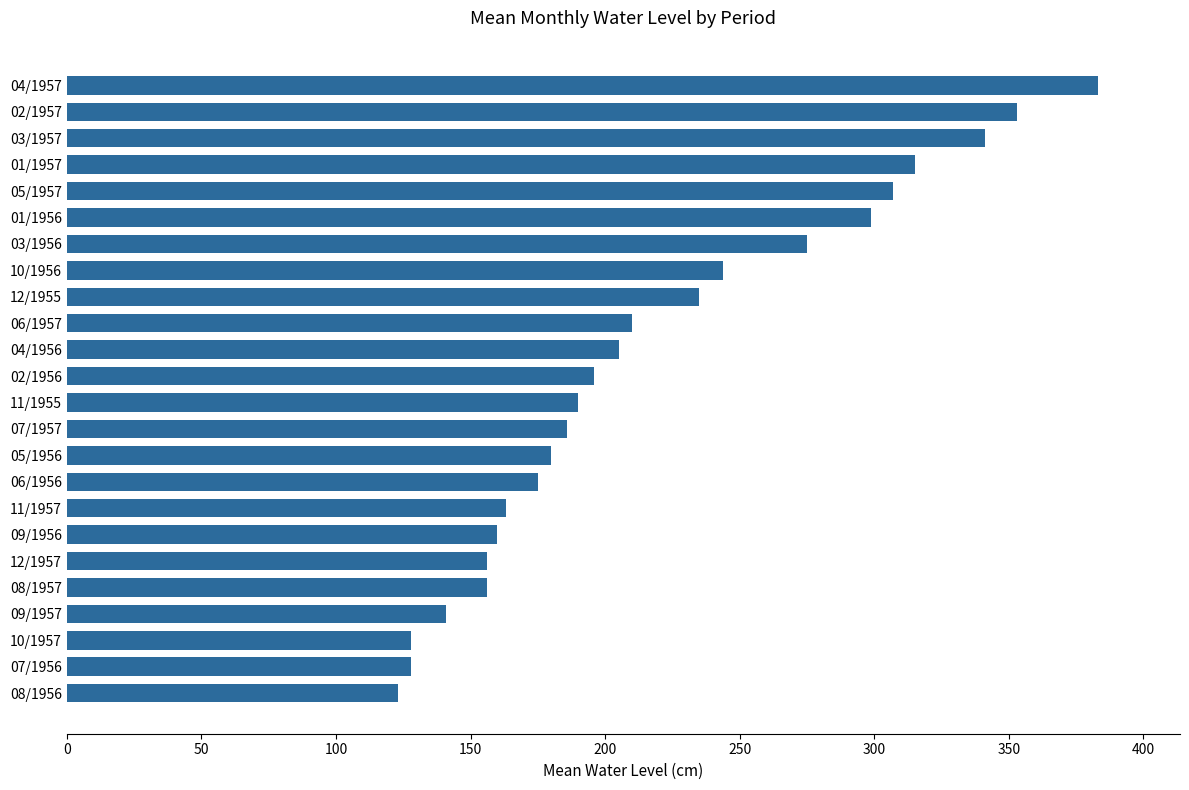

At which label is the value closest to 253?

10/1956